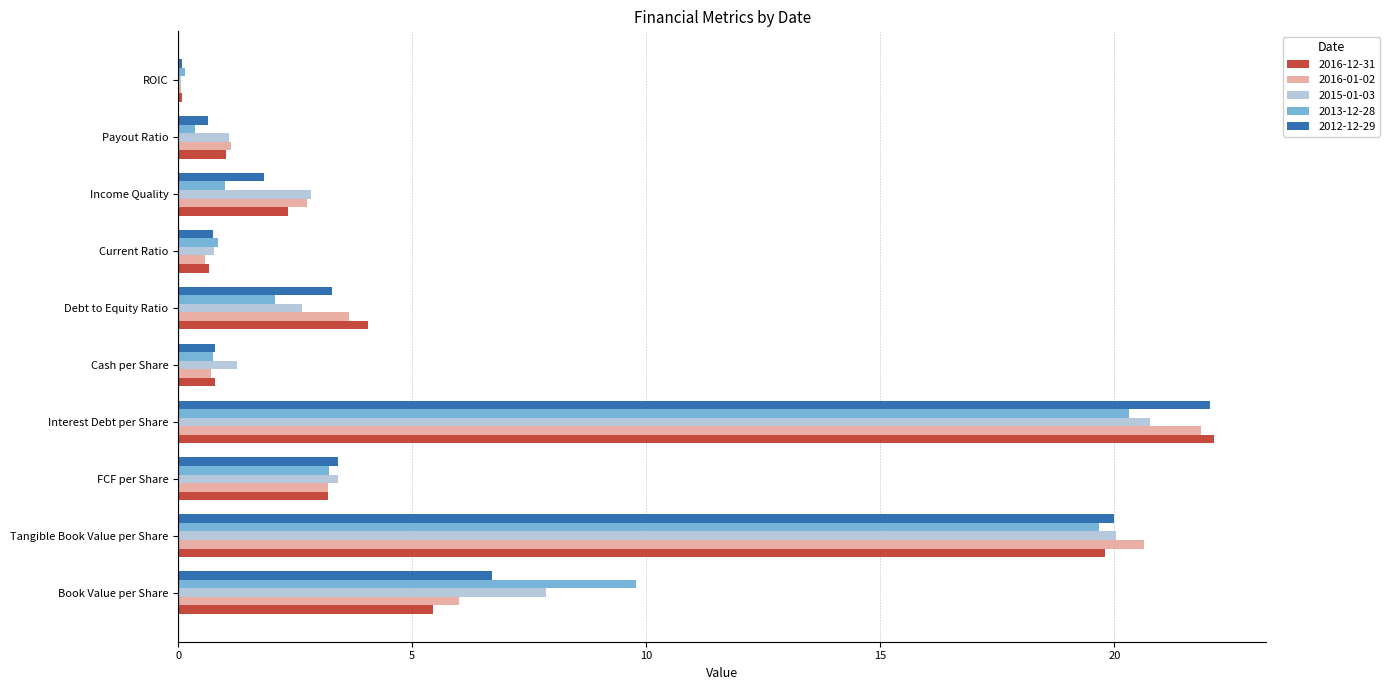

Which series changed the most between Tangible Book Value per Share and Income Quality?

2013-12-28